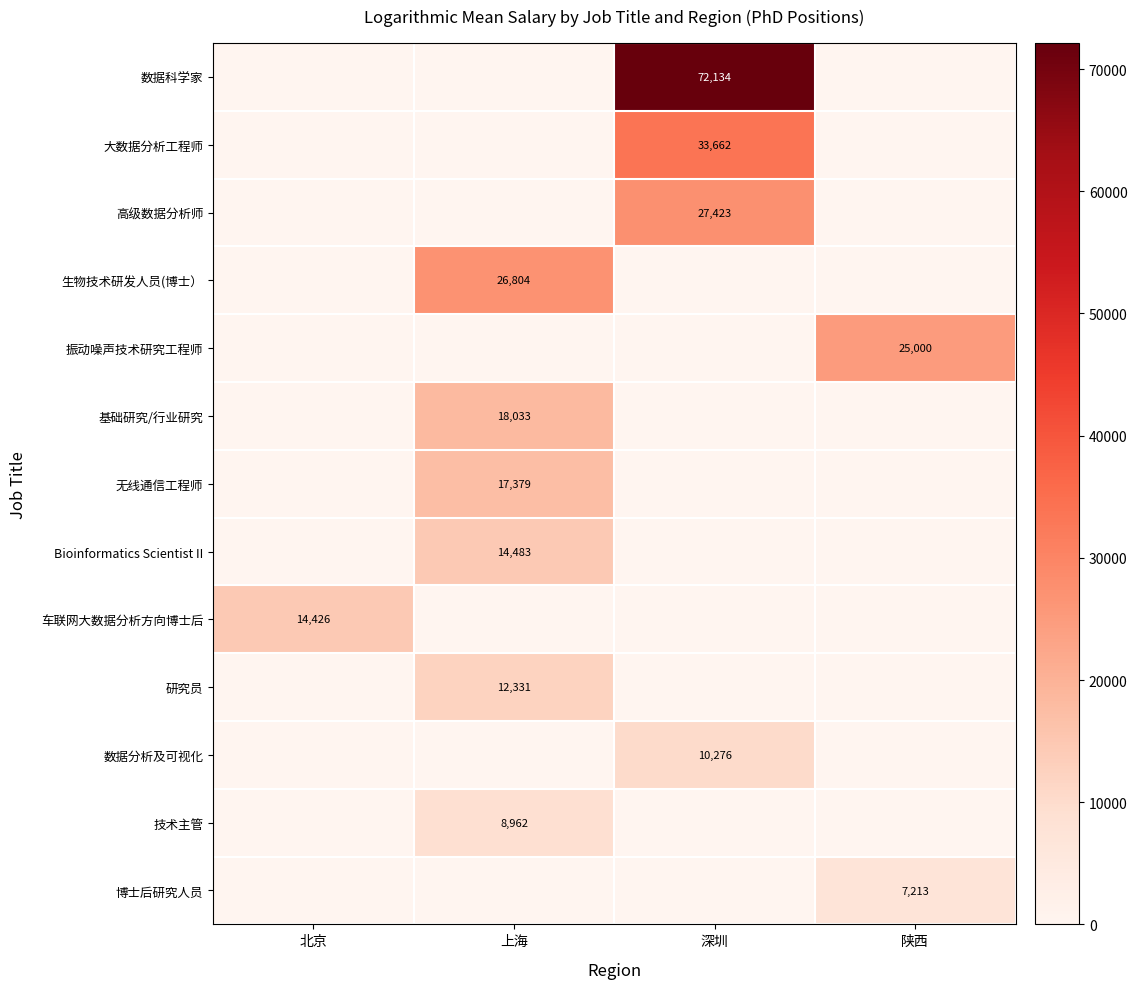

At which category is the sum across all series the highest?

深圳